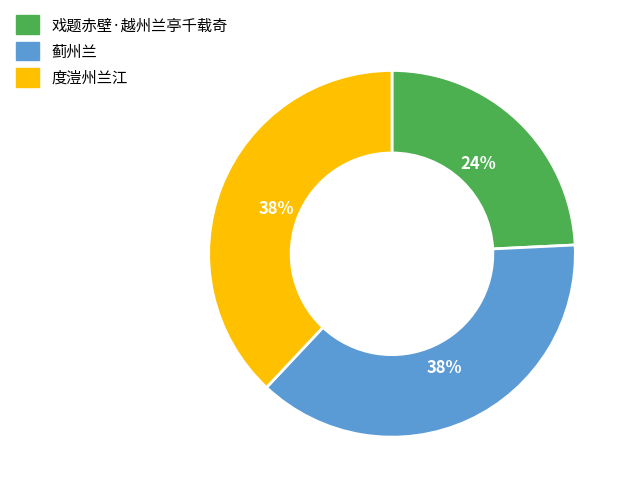

Which category has the smallest portion of the pie?

戏题赤壁·越州兰亭千载奇